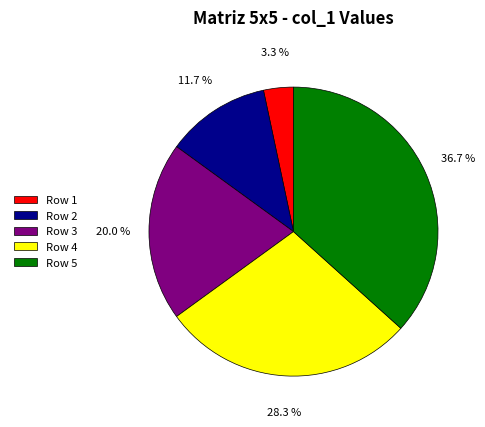

To the nearest percent, what portion does Row 4 represent?

28%